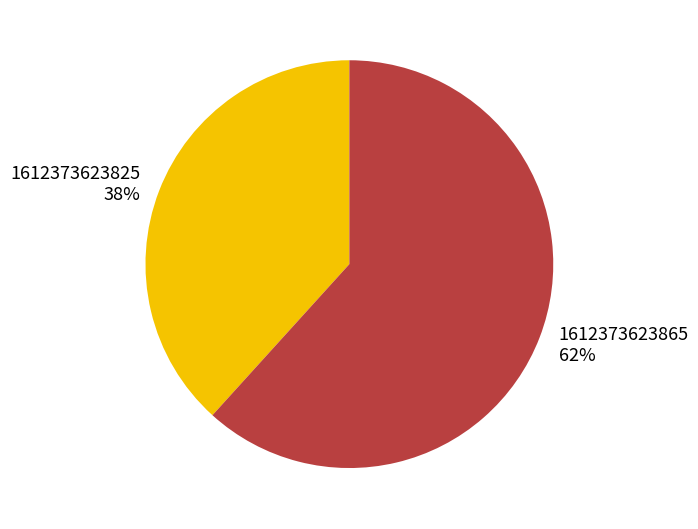

Is it true that 1612373623865 is 53% of the pie?

False